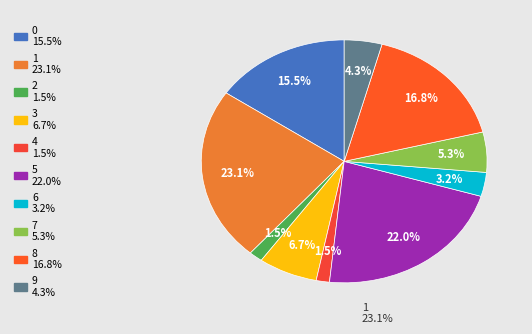

To the nearest percent, what percentage of the pie is 0?

15%